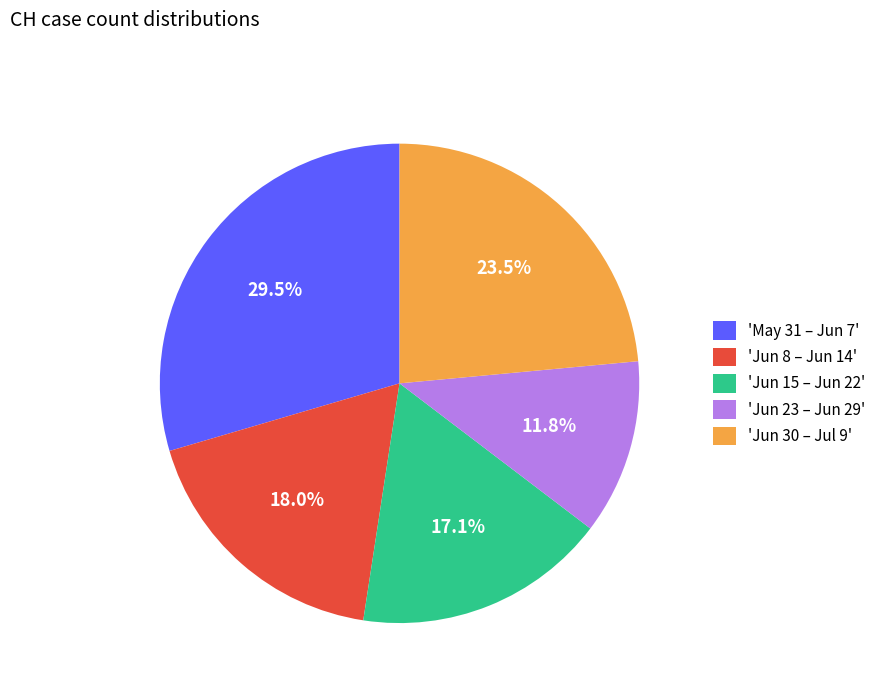

Does any single category account for the majority?

No